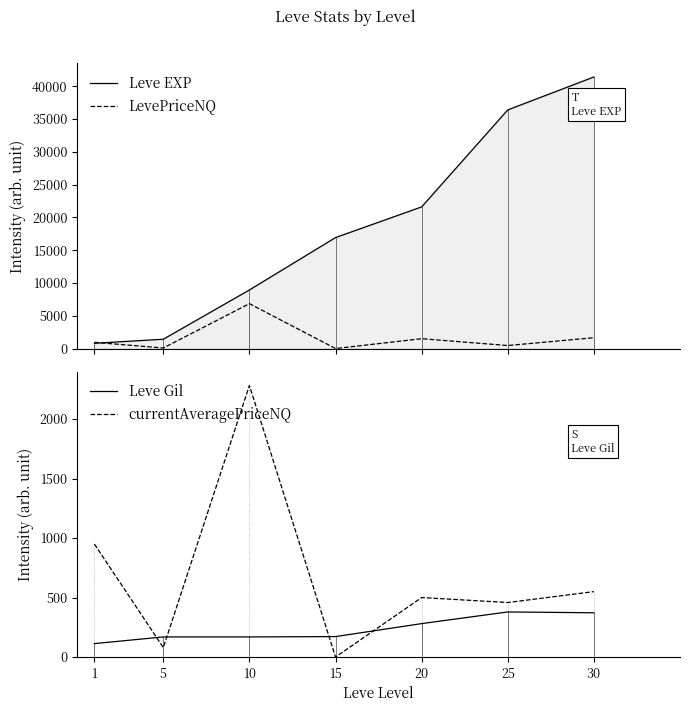

Is this an area chart (filled region under the line)?

No